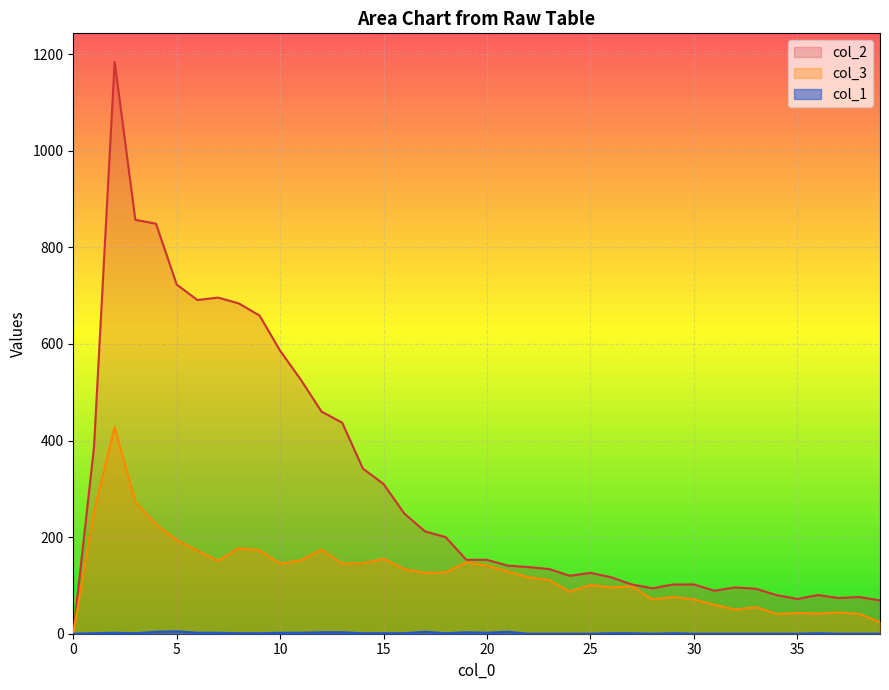

Reading left to right, list all the values displayed in this chart.

col_1: 0=0	1=1	2=2	3=1	4=4	5=5	6=2	7=2	8=1	9=1	10=2	11=2	12=3	13=3	14=1	15=1	16=1	17=4	18=1	19=3	20=2	21=4	22=0	23=0	24=0	25=0	26=1	27=1	28=0	29=1	30=0	31=0	32=0	33=0	34=0	35=0	36=1	37=0	38=0	39=0
col_3: 0=0	1=254	2=428	3=273	4=226	5=194	6=172	7=151	8=177	9=173	10=145	11=152	12=174	13=145	14=146	15=155	16=134	17=126	18=127	19=148	20=141	21=129	22=117	23=111	24=87	25=101	26=96	27=98	28=71	29=76	30=71	31=60	32=50	33=55	34=41	35=43	36=42	37=44	38=41	39=24
col_2: 0=0	1=386	2=1184	3=857	4=849	5=723	6=691	7=696	8=684	9=659	10=586	11=526	12=460	13=437	14=342	15=310	16=249	17=212	18=200	19=153	20=153	21=141	22=138	23=134	24=120	25=126	26=117	27=102	28=94	29=102	30=102	31=89	32=96	33=93	34=80	35=72	36=80	37=74	38=76	39=69